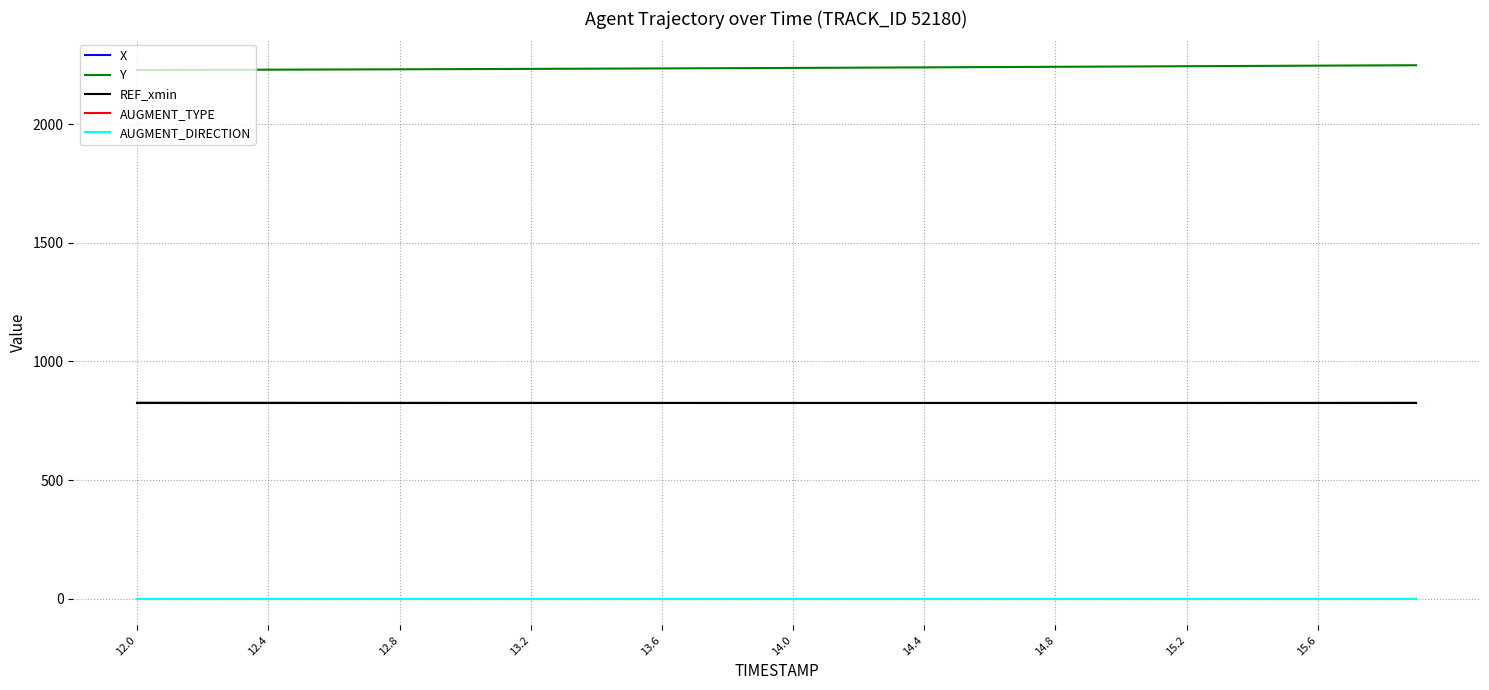

Does the chart have visible grid lines?

Yes